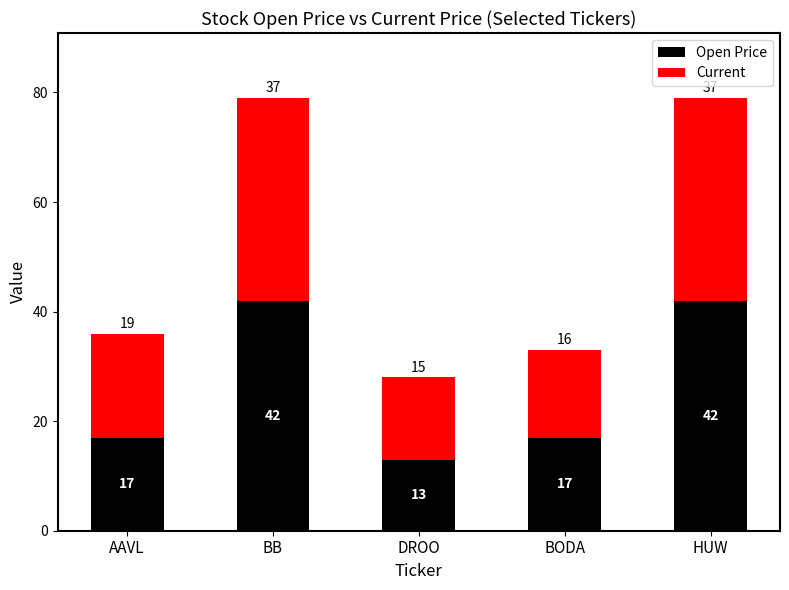

True or false: Open Price has a value of 17 at BODA.

True